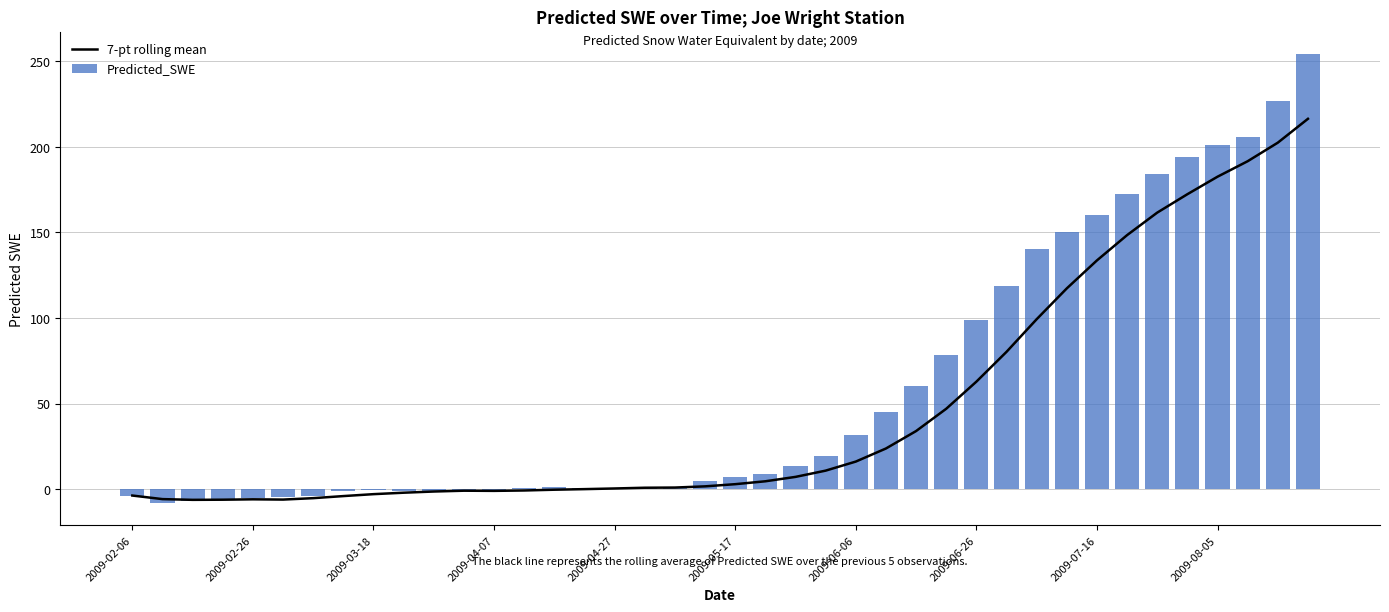

How many data points does each series have?

40